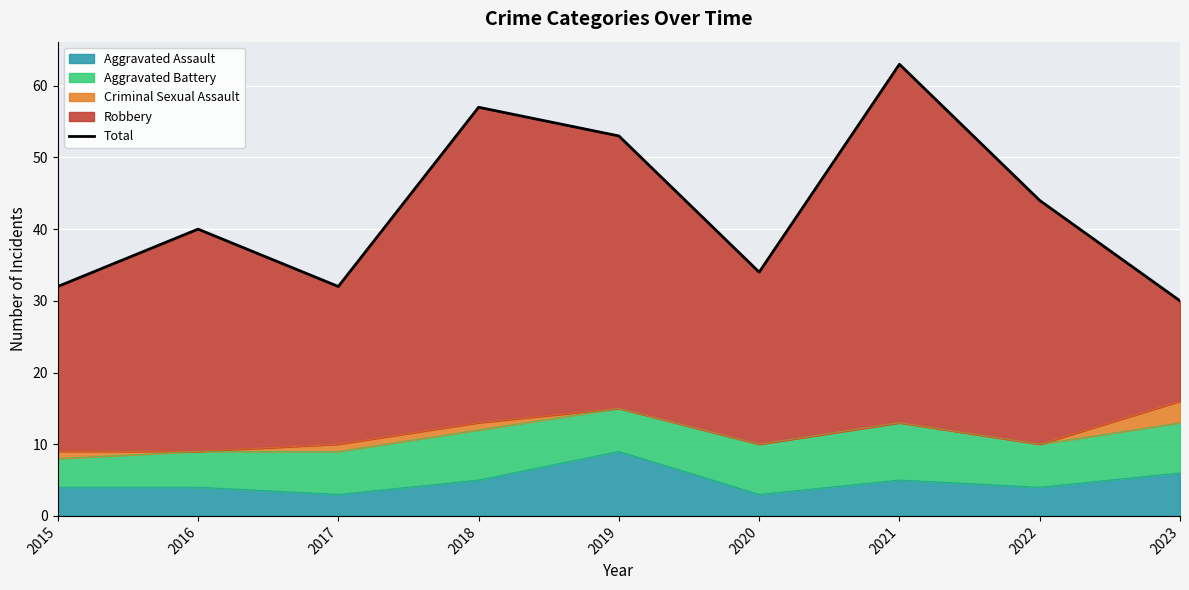

True or false: the data shows 30 at 2023.

True